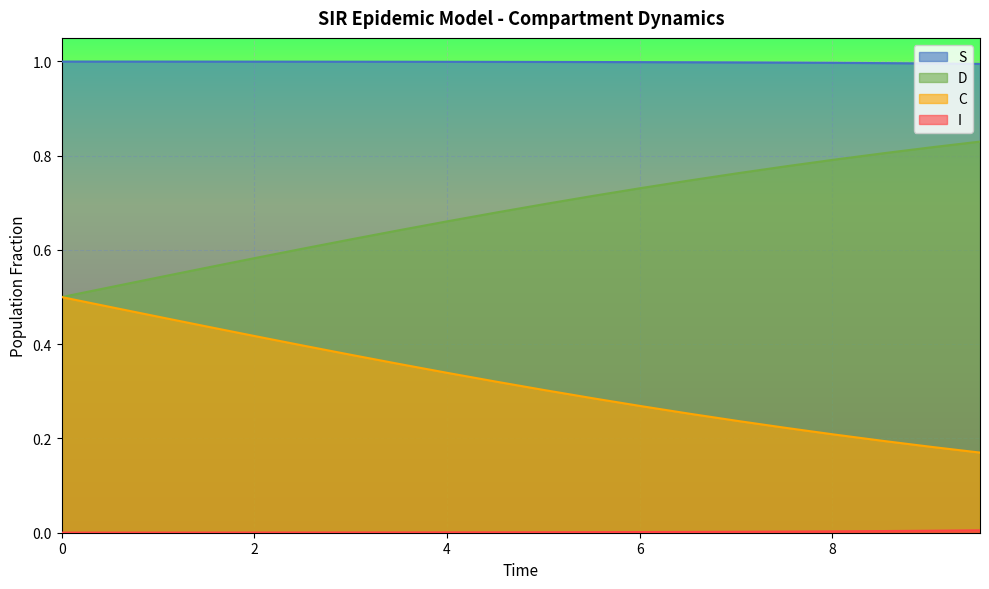

Which series has the largest total across all categories?

S